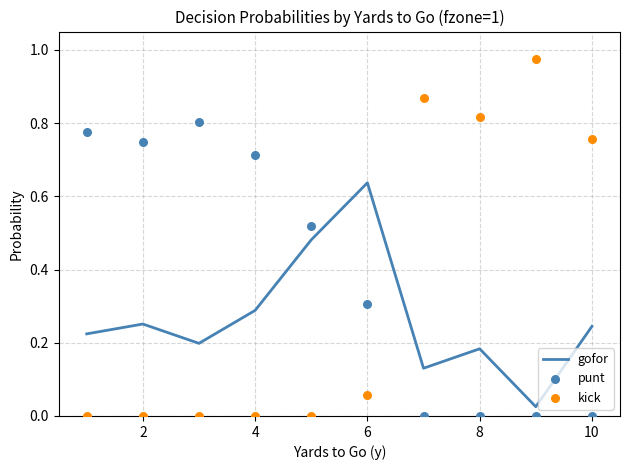

At how many categories does at least one series exceed 0?

10